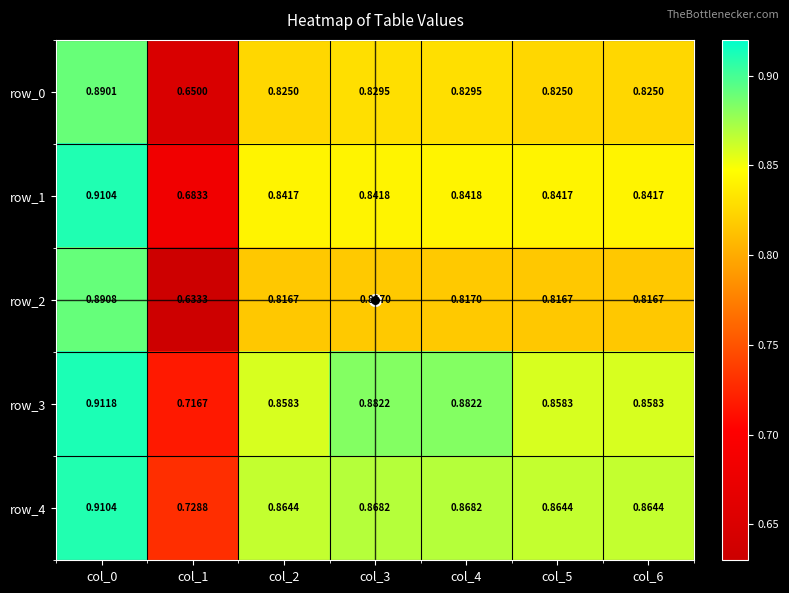

Is the value of row_3 at col_4 greater than the value of row_1 at col_2?

Yes